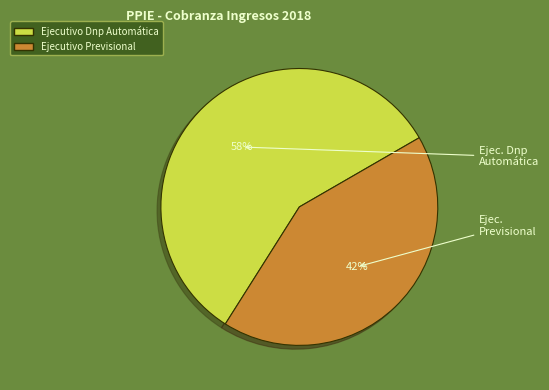

What is the smallest slice in the pie chart?

Ejecutivo Previsional